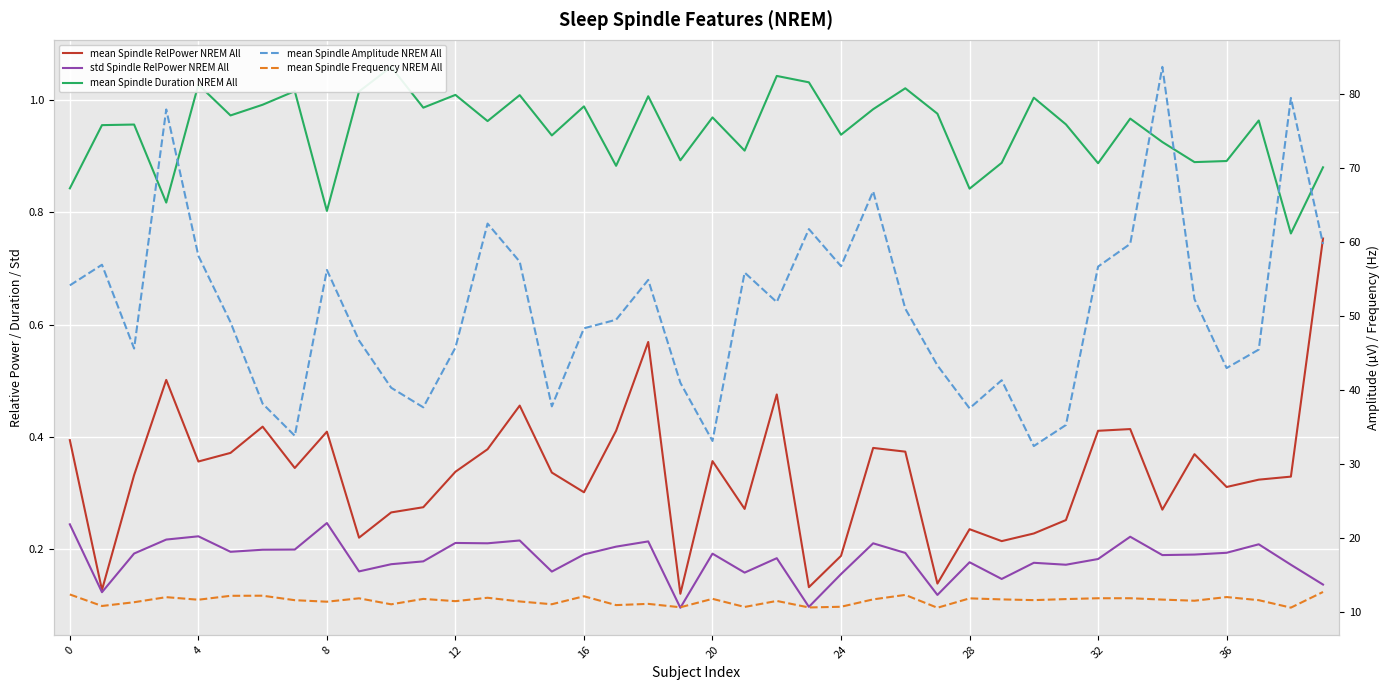

True or false: mean Spindle RelPower NREM All and std Spindle RelPower NREM All intersect in this chart.

False